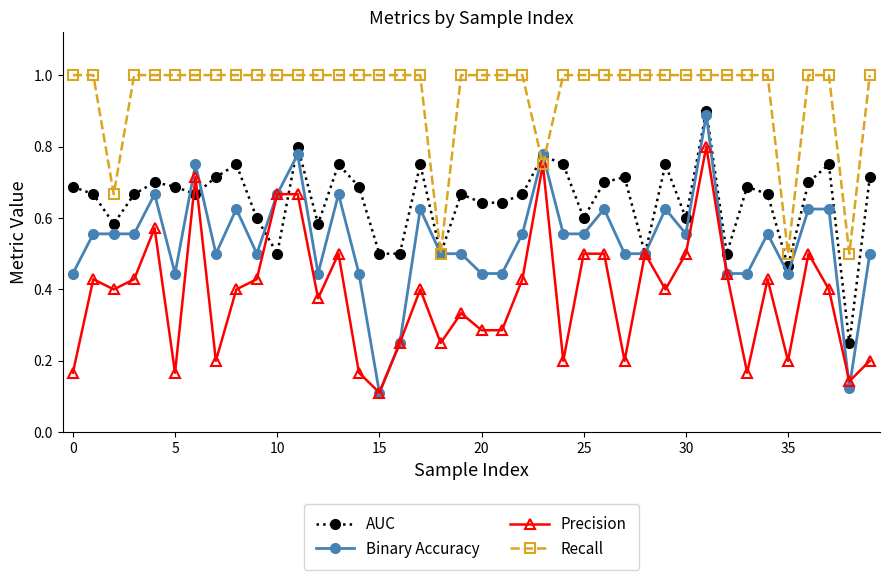

What is the value of the Recall point at the 7th from the left?

1.0